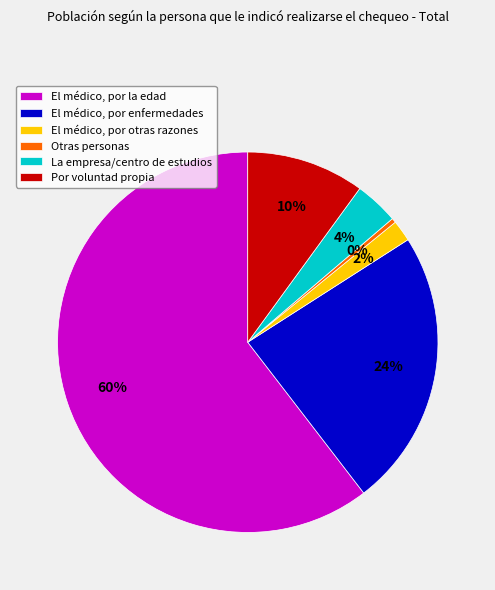

Does any single category account for the majority?

Yes